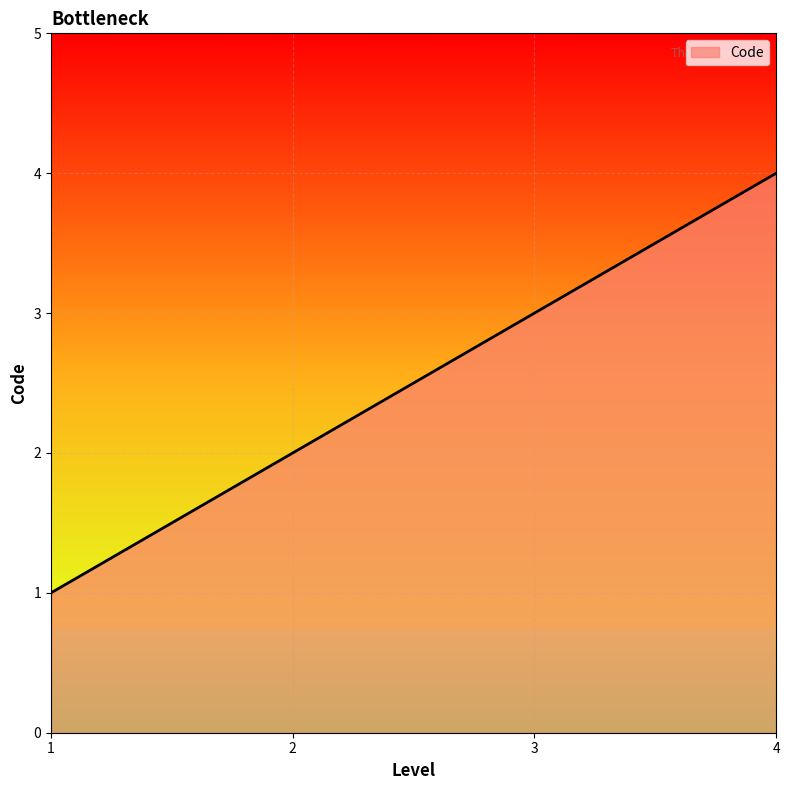

What is the average value?

2.5